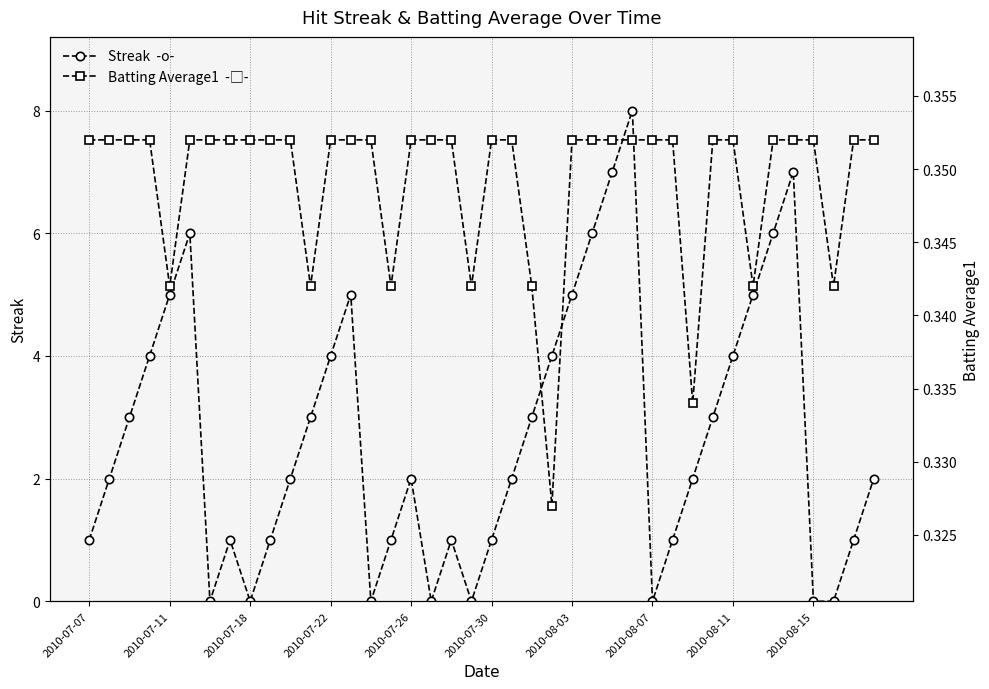

The Streak series shows 5.0 at 17. True or false?

False